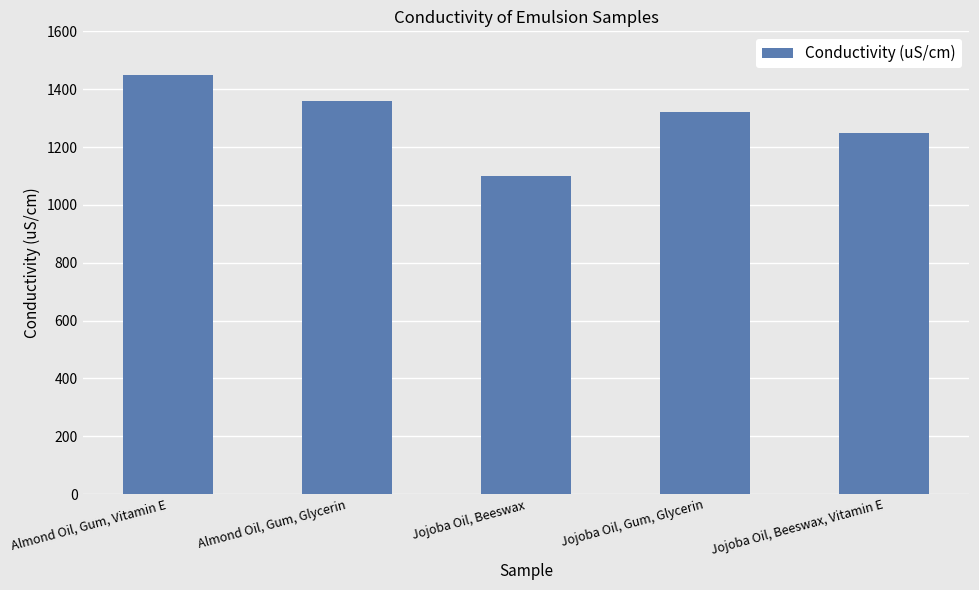

Which label corresponds to the largest value in the chart?

Almond Oil, Gum, Vitamin E